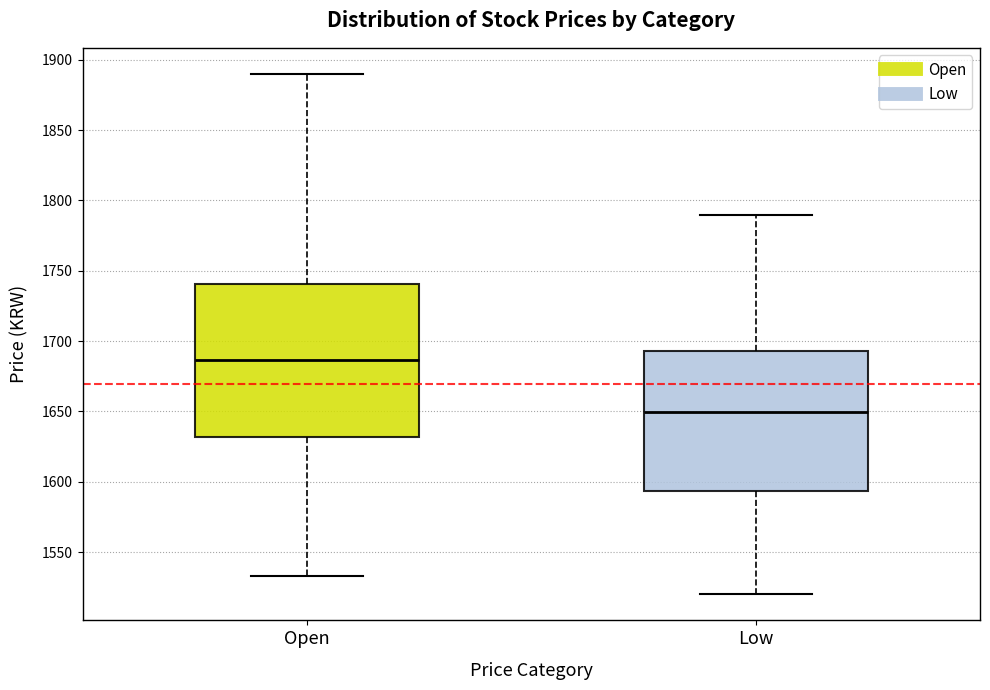

Which box's median line is the lowest?

Low